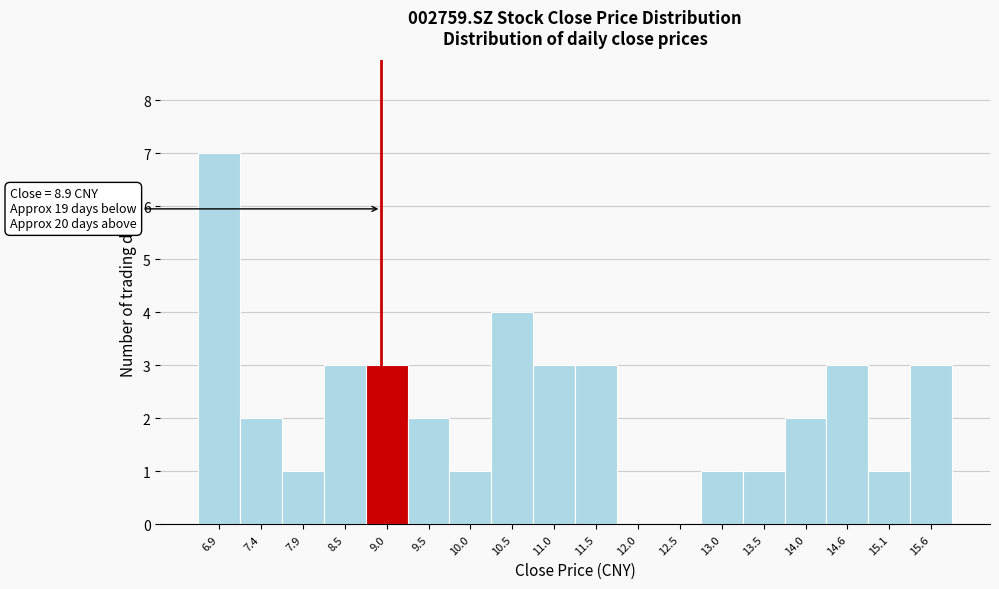

Over which range of the x-axis is the bar tallest?

6.7 to 7.2